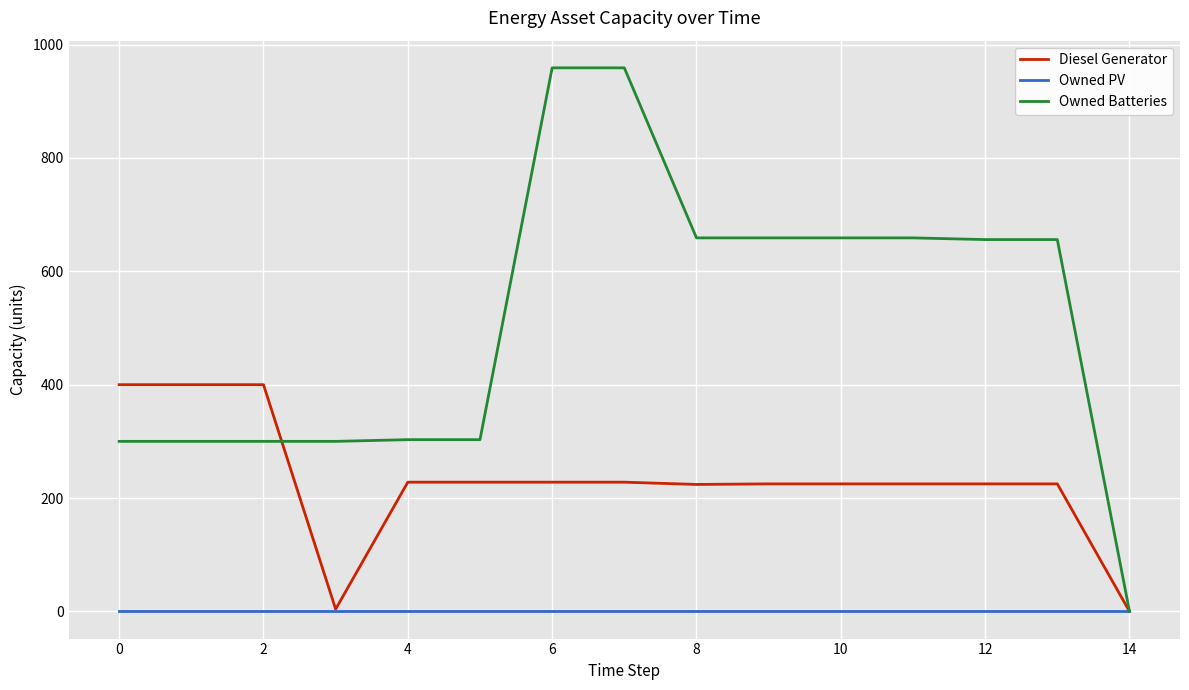

Which series has the largest total across all categories?

Owned Batteries